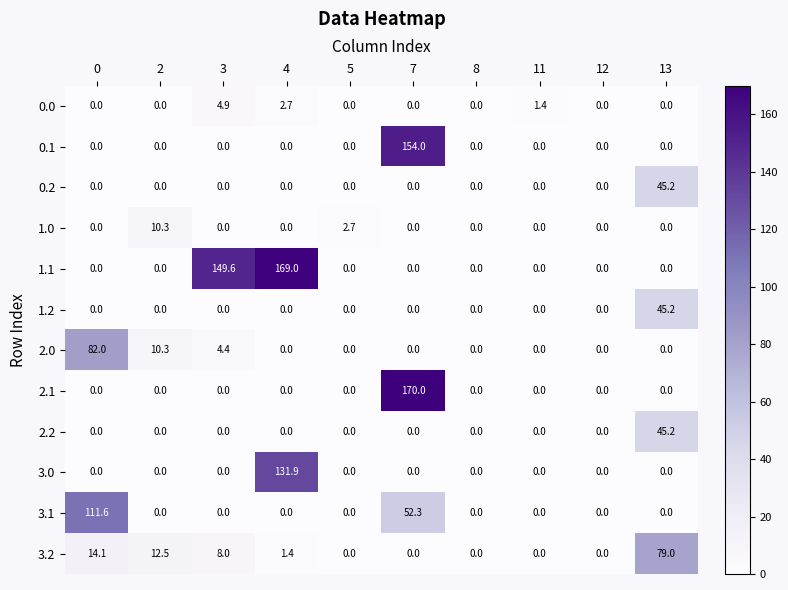

Which series has the largest total across all categories?

1.1